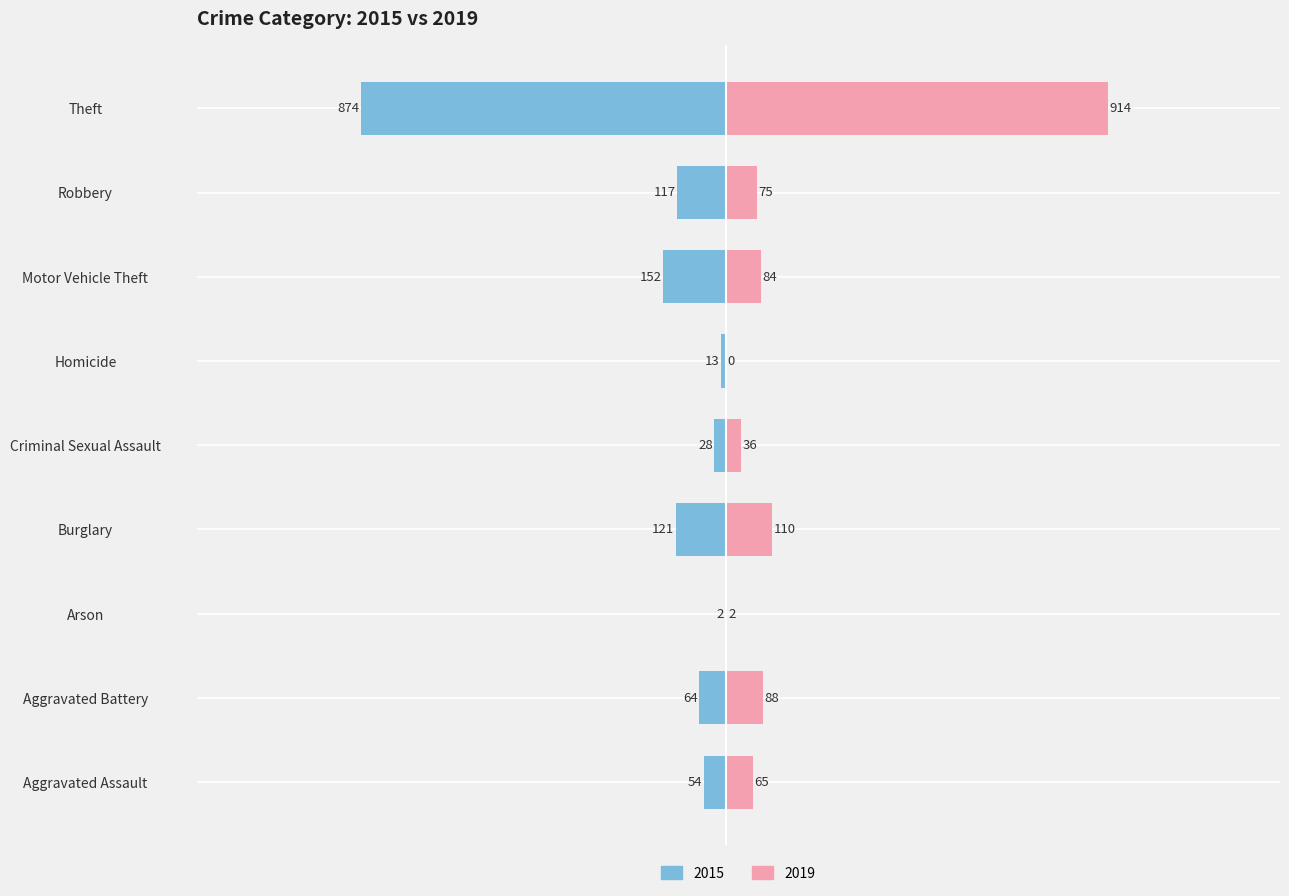

Count the number of data series in this chart.

2